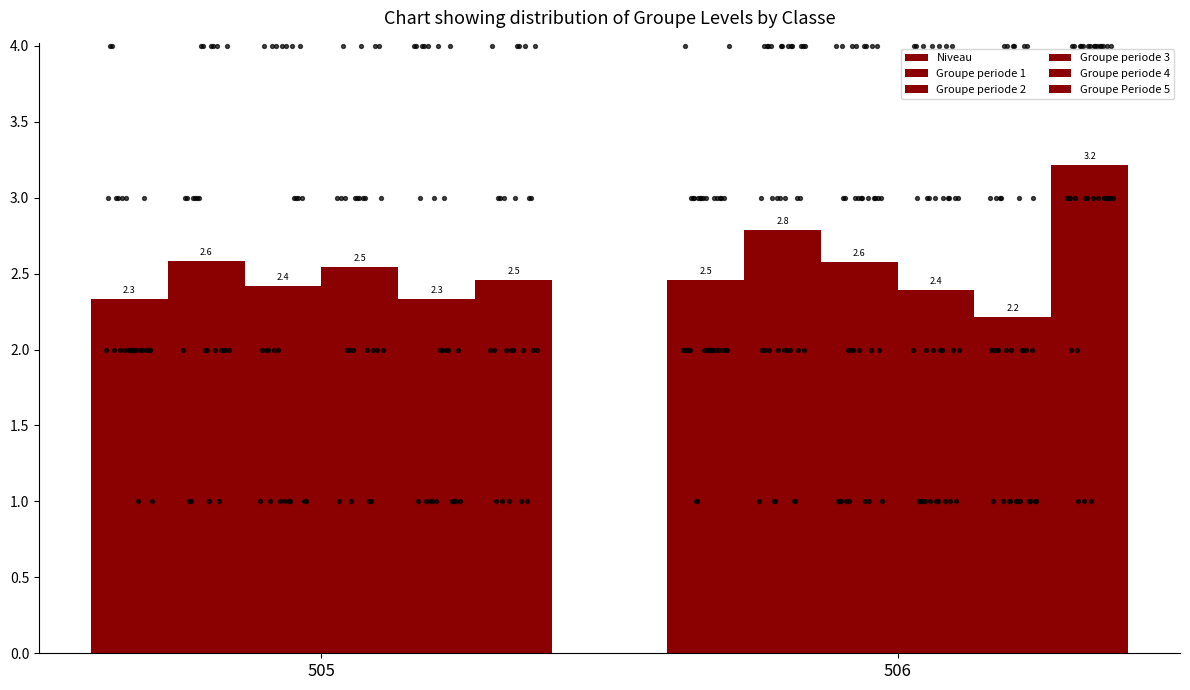

At how many categories does at least one series exceed 2?

2